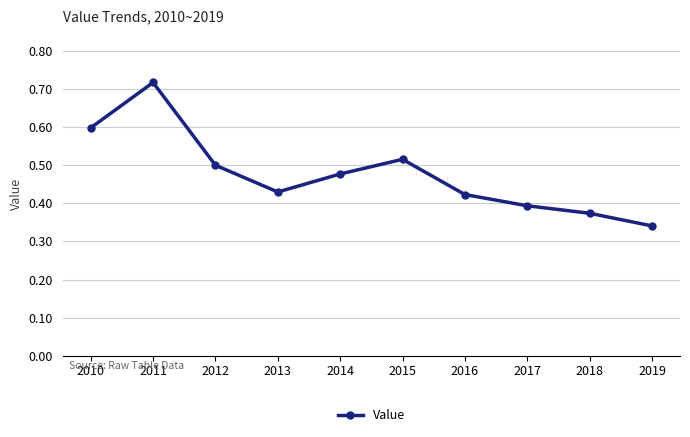

At which category does the chart reach its peak across all series?

2011